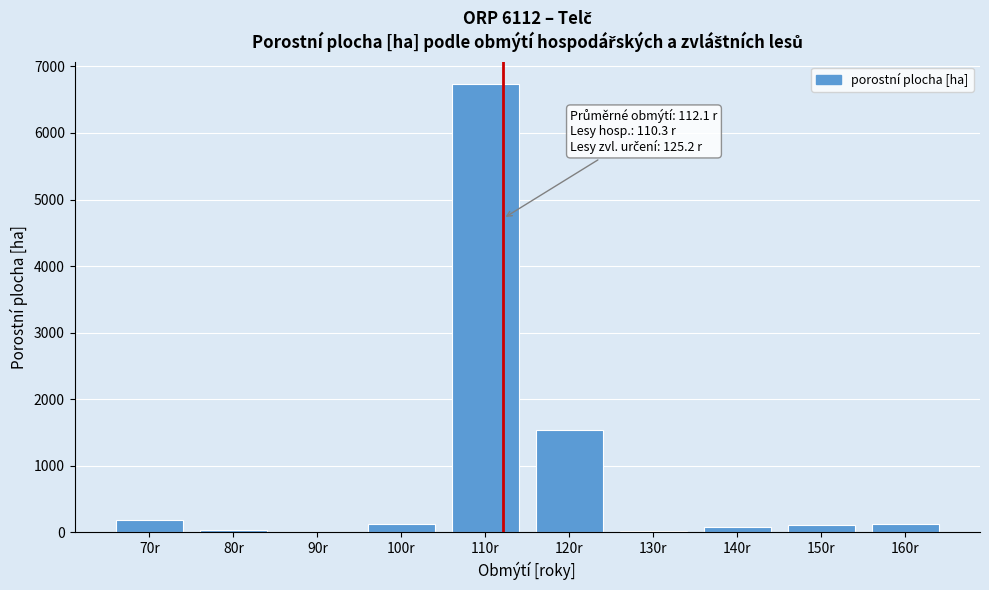

What is the greatest value displayed?

6736.9